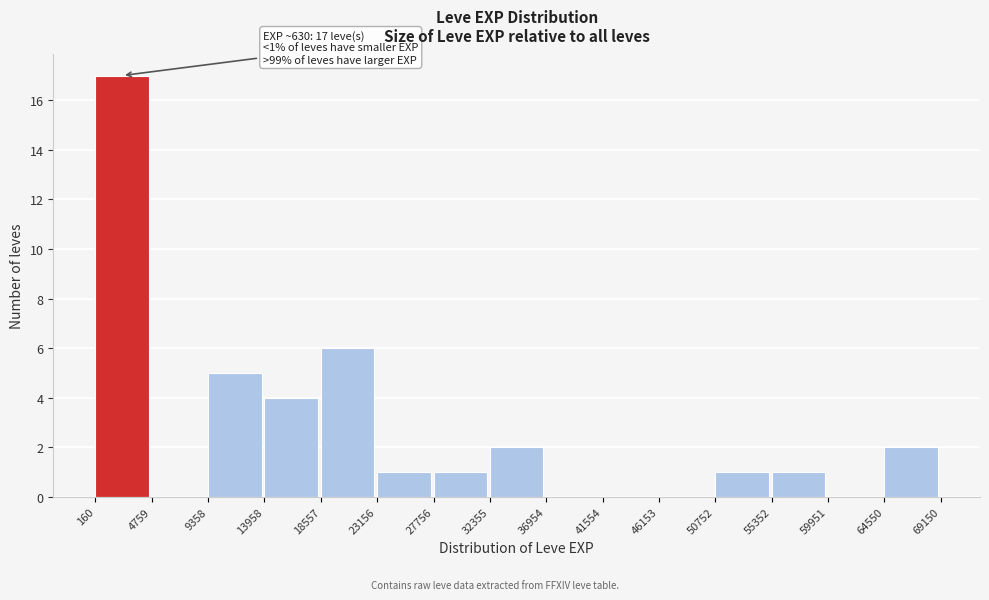

Over which range of the x-axis is the bar tallest?

160 to 4759